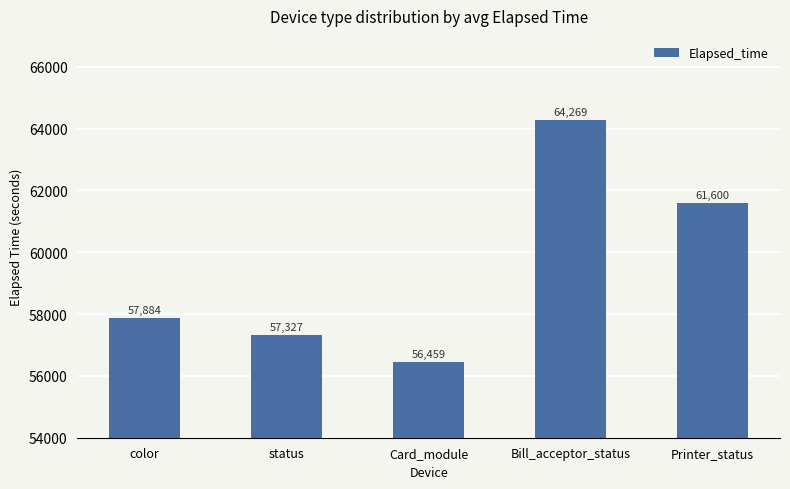

What is the change in value from color to Bill_acceptor_status?

+6385